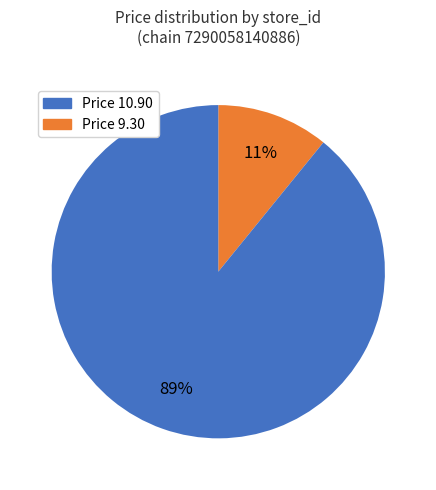

Is there any slice that represents more than half of the pie?

Yes